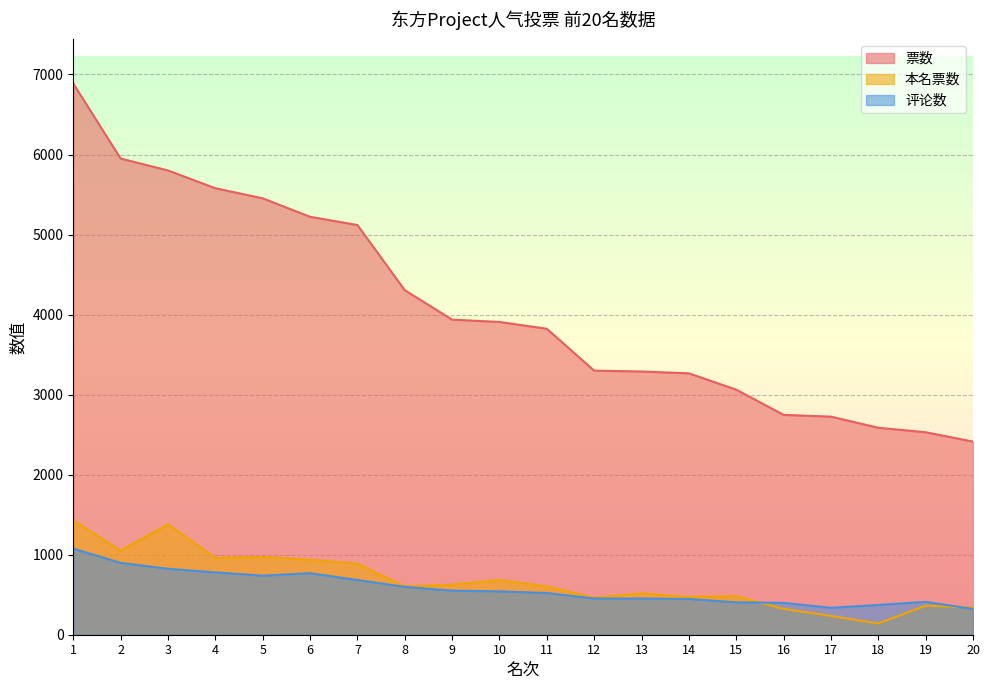

Is it true that 本名票数 equals 235 at 18?

False